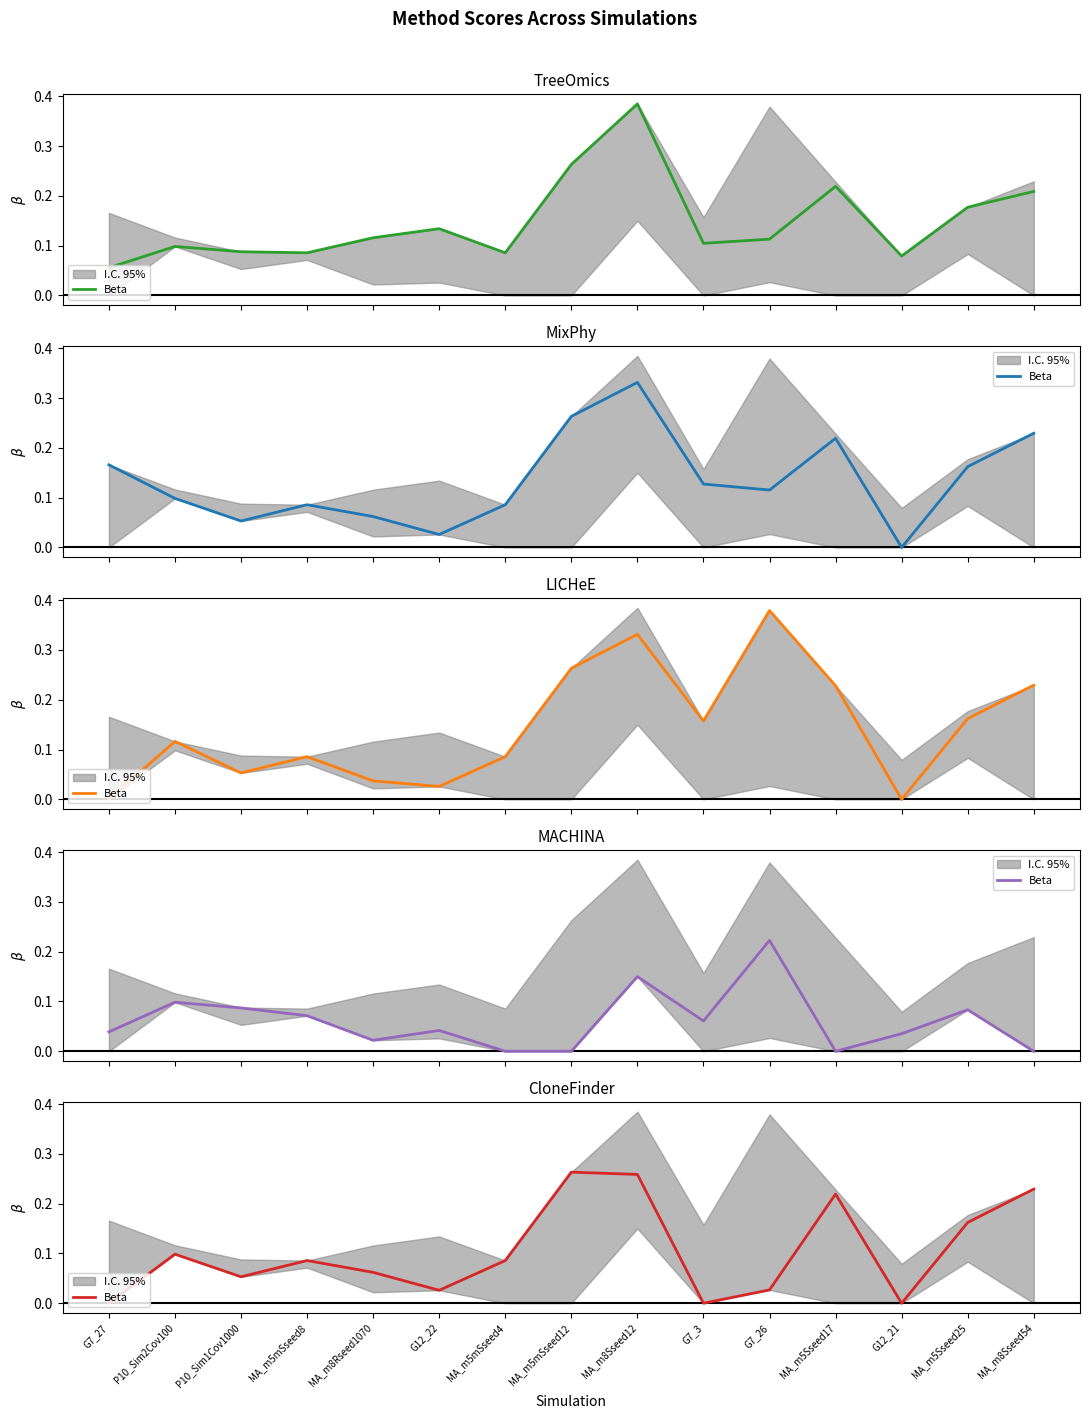

How many interior local peaks (higher than both neighbors) does the data have?

4